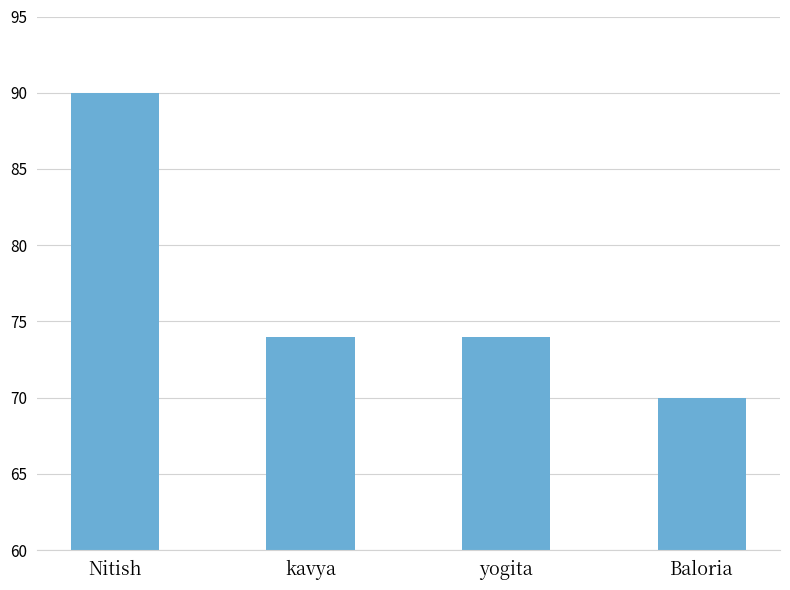

Which category has the lowest value across all series?

Baloria